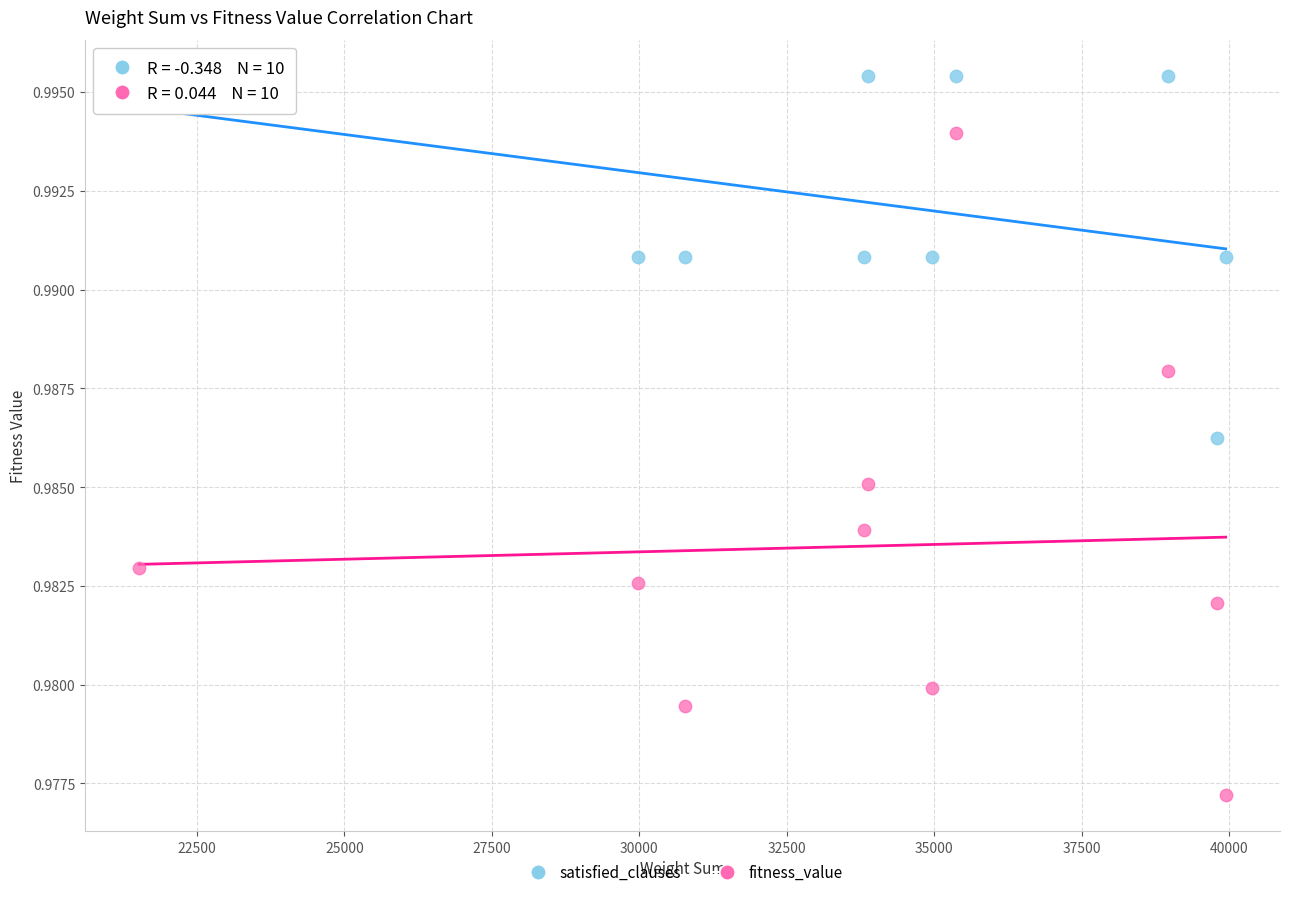

Which series contains the lowest Y value?

fitness_value